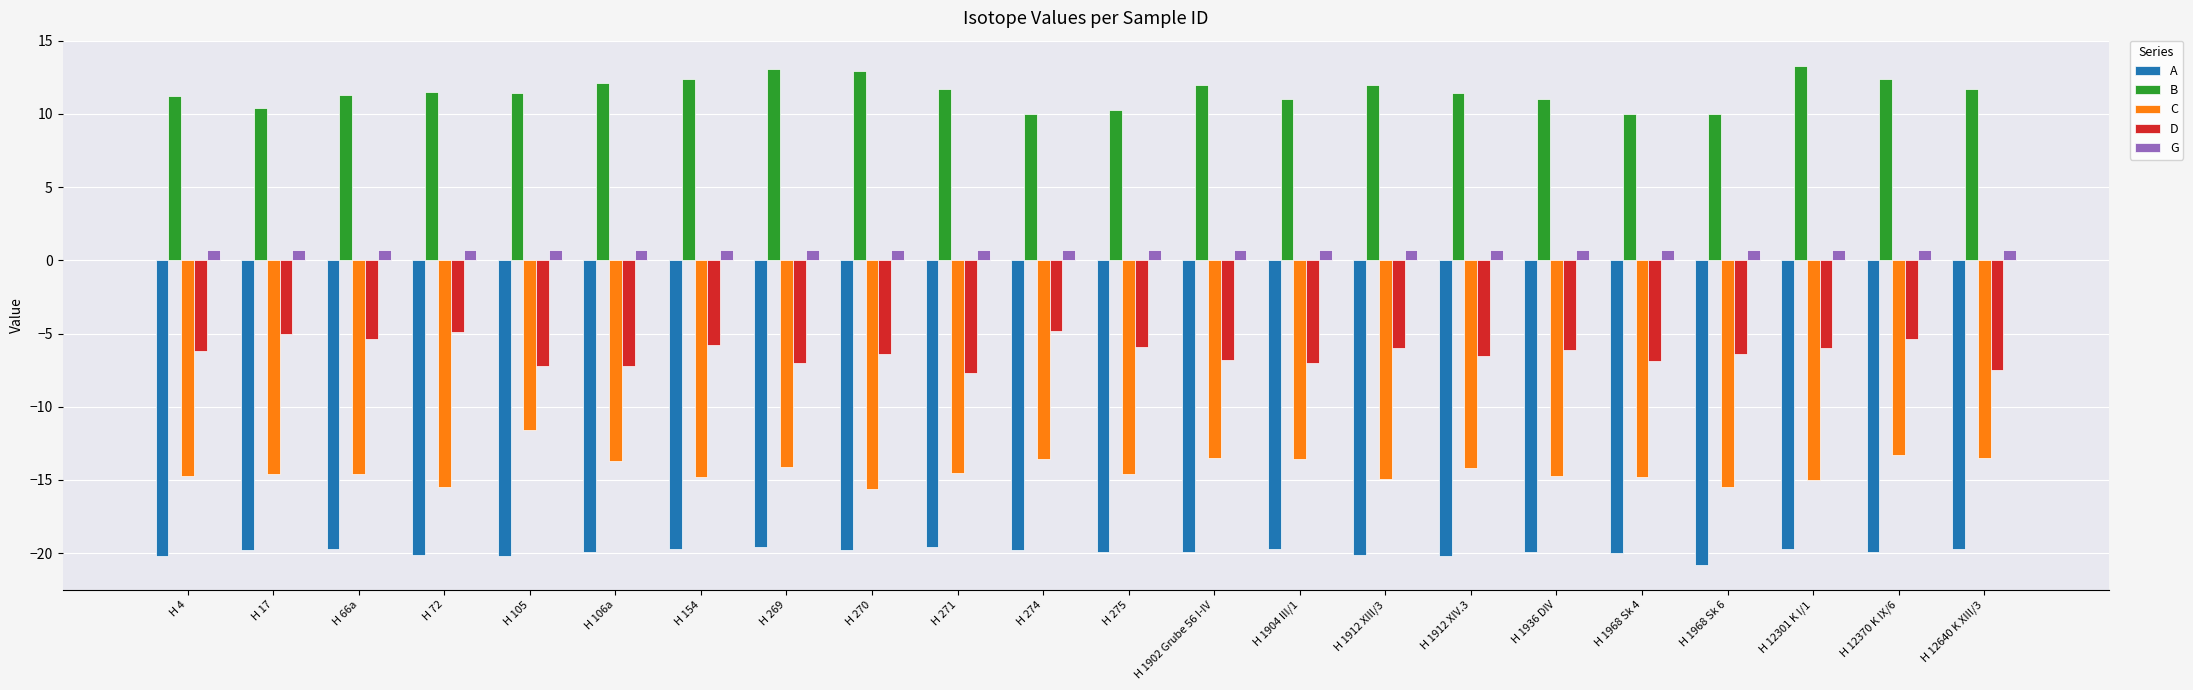

How many series are shown in this chart?

5